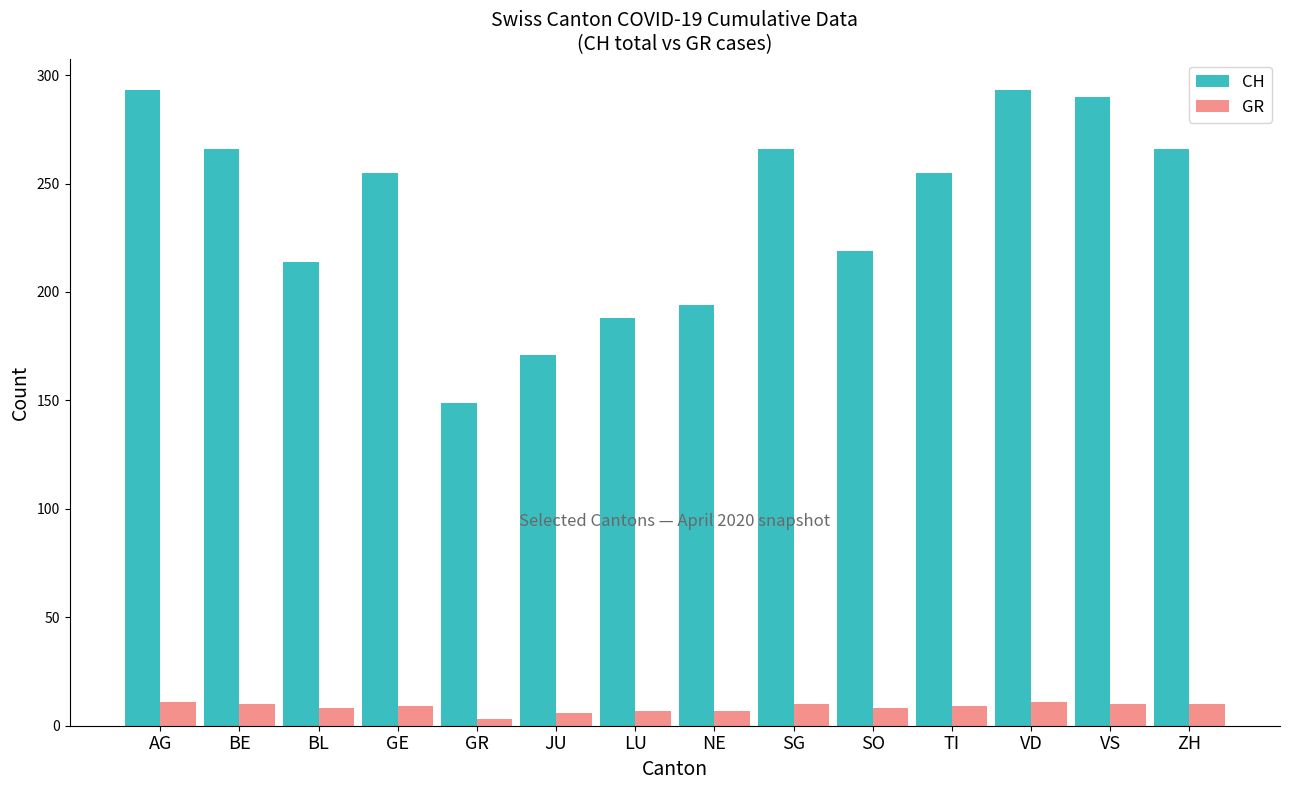

List the series in order of their overall mean, highest first.

CH, GR